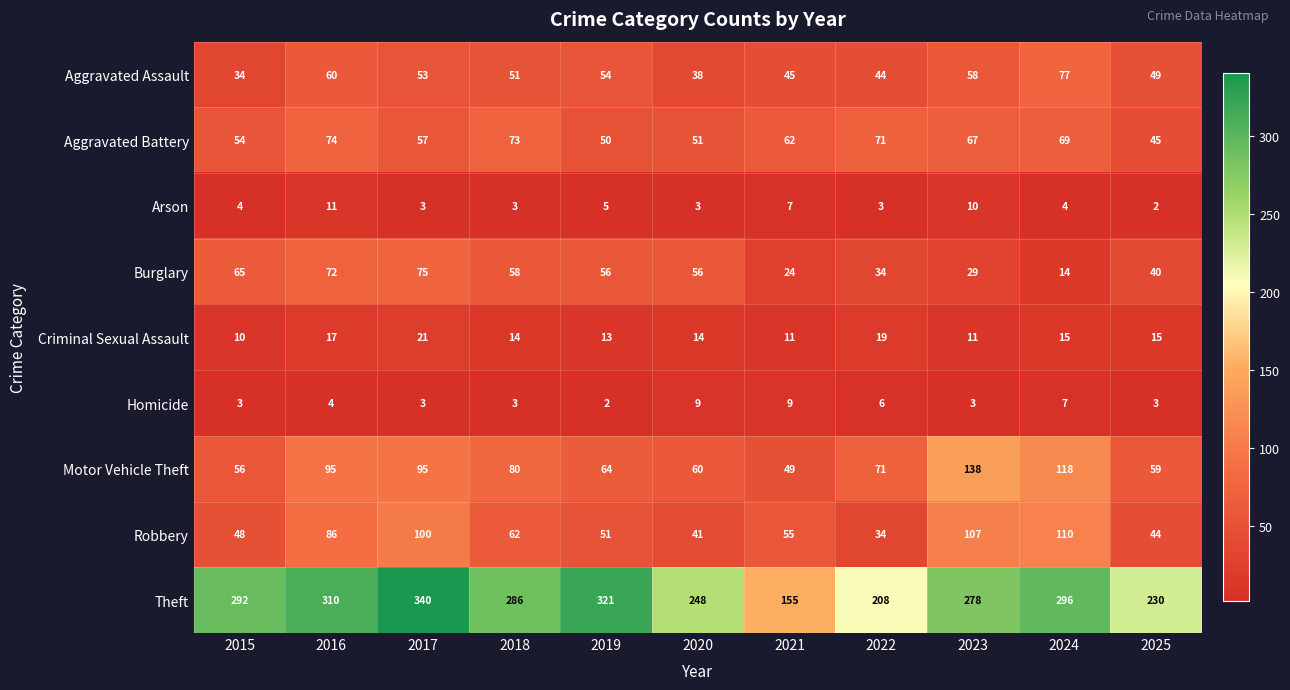

Which series changed the most between 2016 and 2020?

Theft